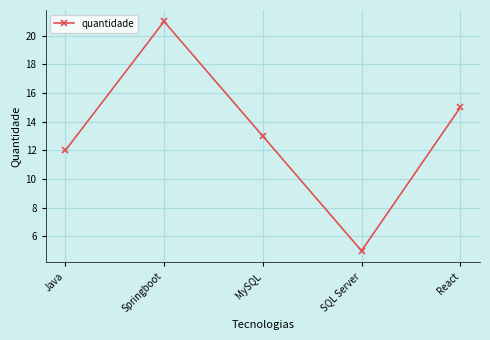

List the labels in order of value, largest first.

Springboot, React, MySQL, Java, SQL Server